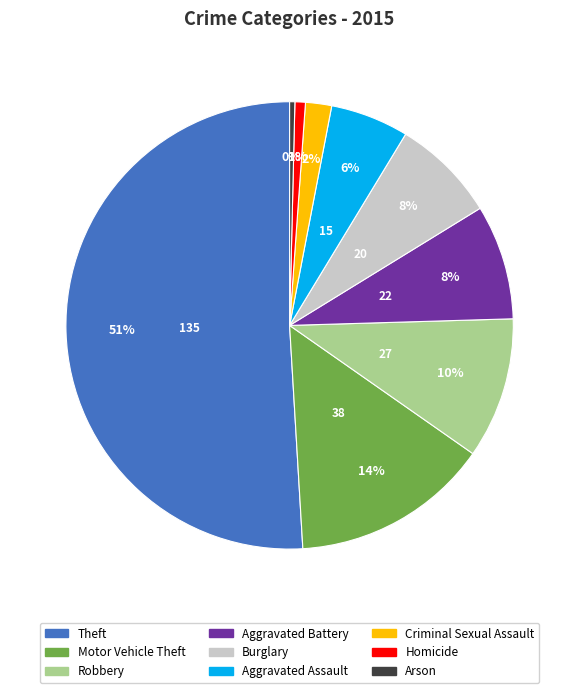

To the nearest percent, what is the difference between the largest and smallest slice percentages?

51%